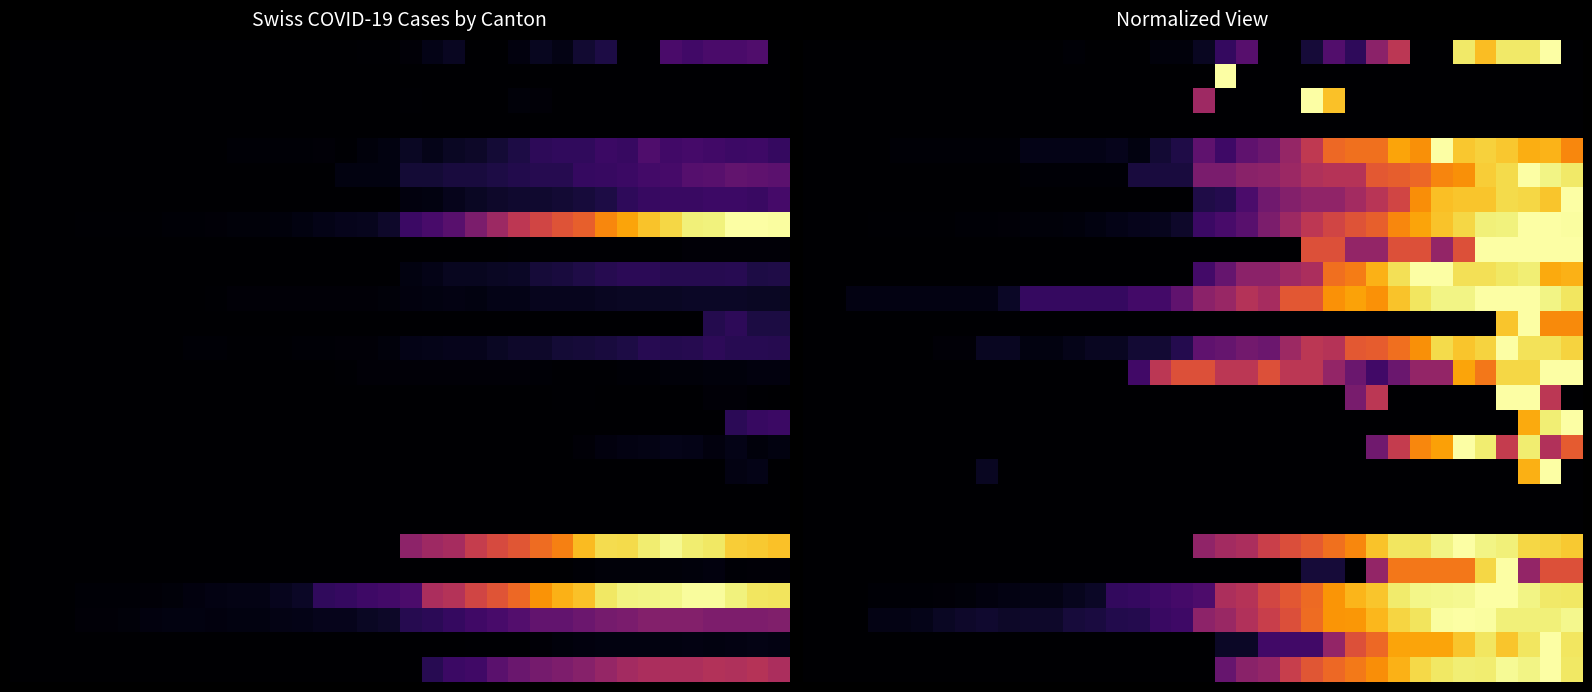

Between 23 and 1, which is larger?

23